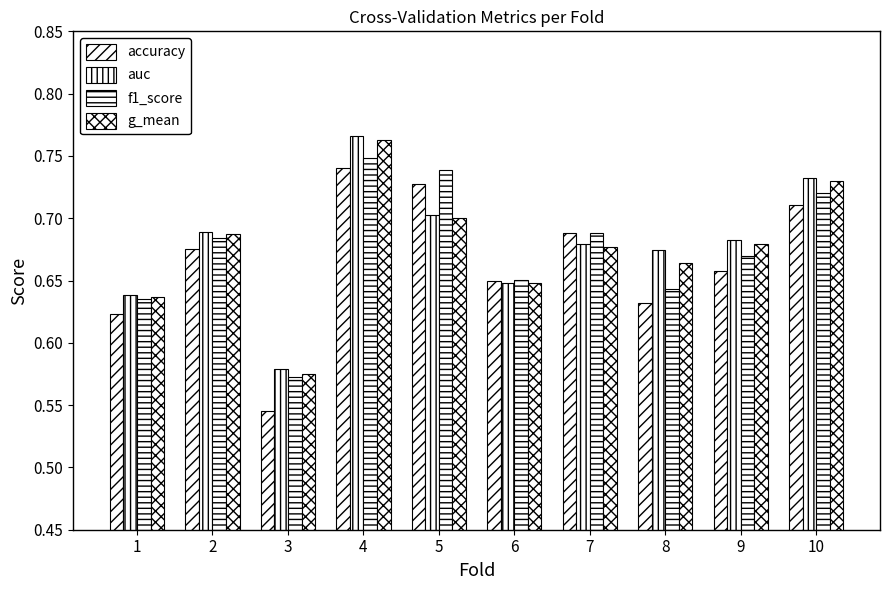

Are the bars horizontal?

No